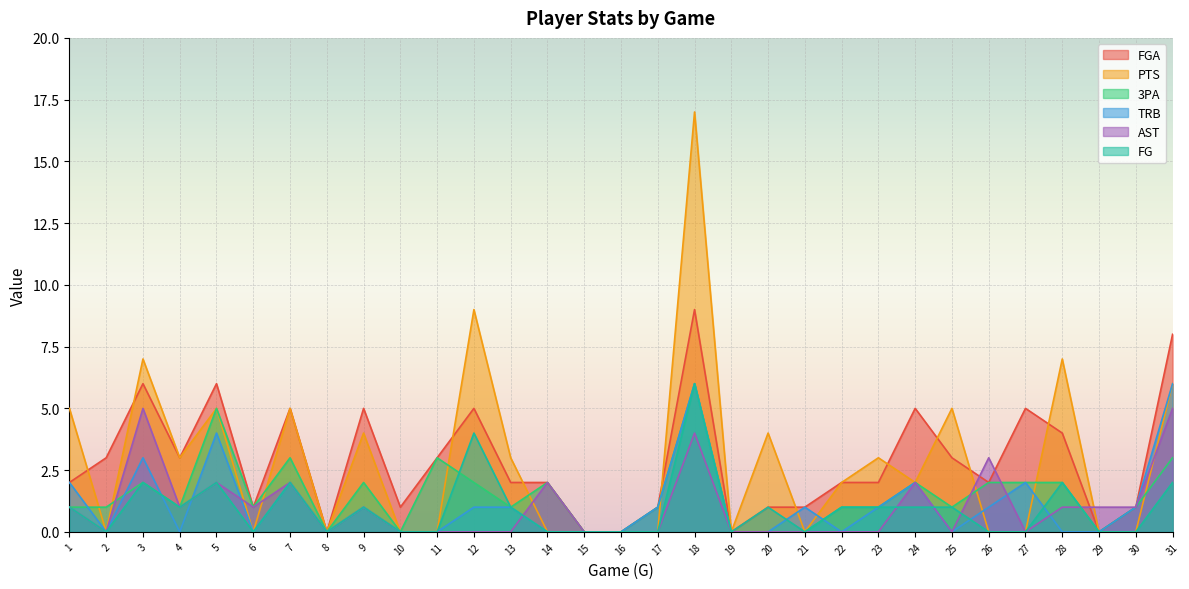

What is the value of the PTS point at the 9th from the left?

4